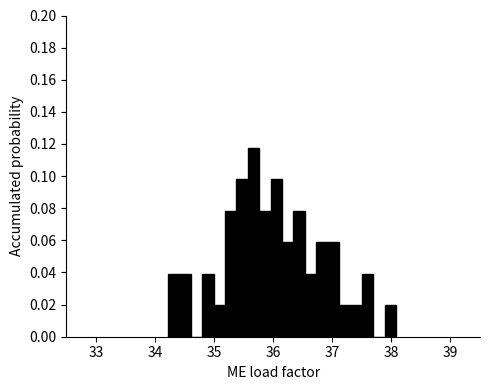

Around what value on the x-axis is the tallest bar? Give the approximate position of its centre, as read against the axis.

35.7